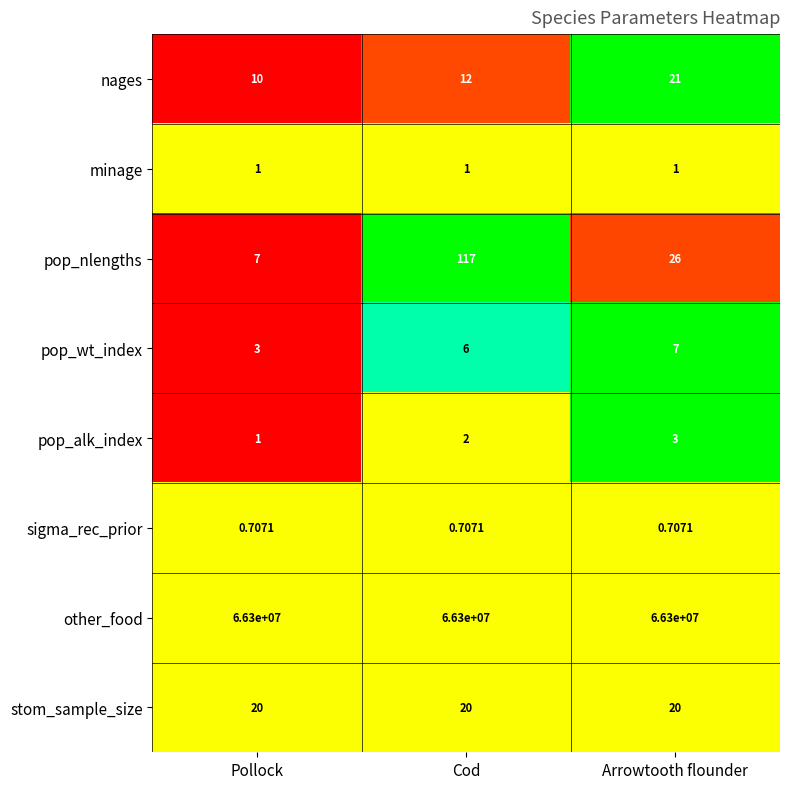

At which label is pop_wt_index closest to 5?

Cod